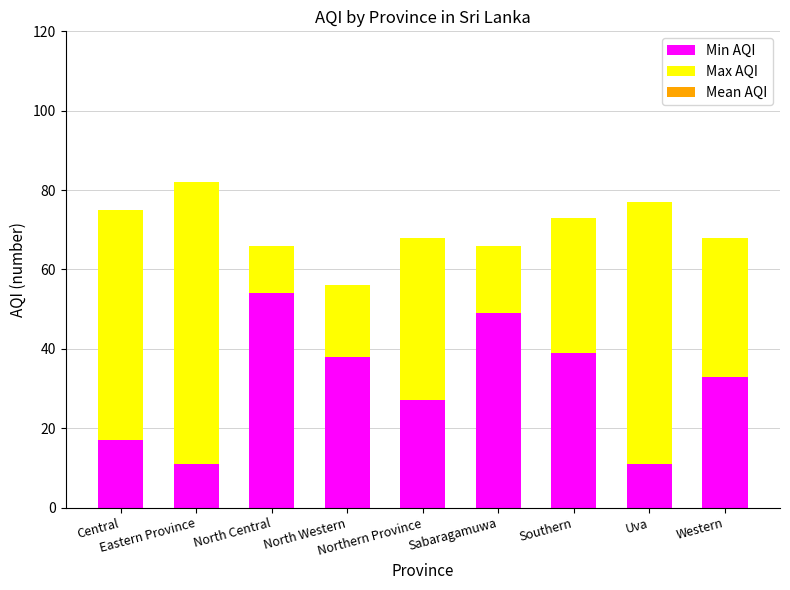

How many bars are there in total?

9